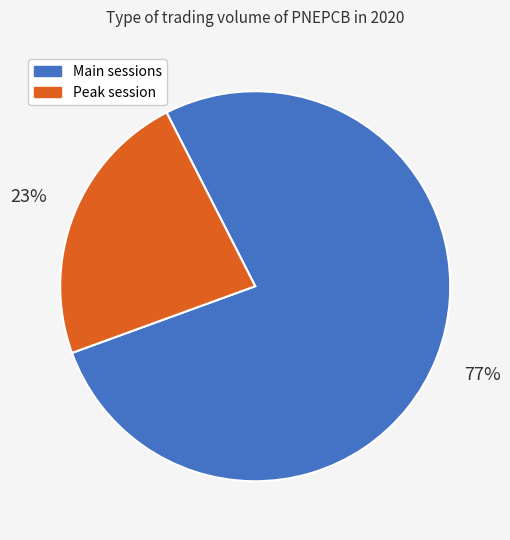

Does any single category account for the majority?

Yes